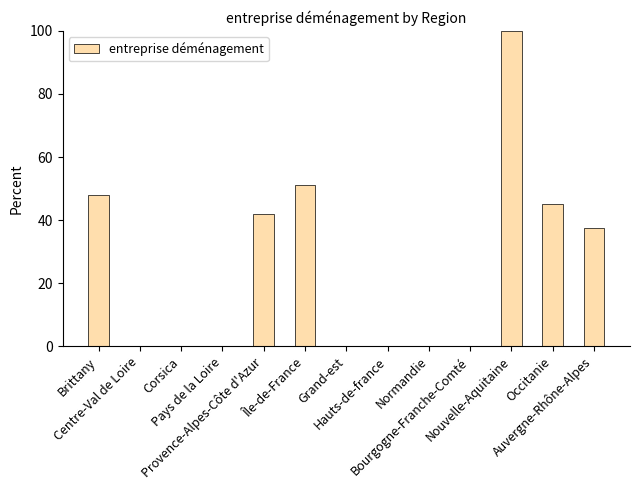

What is the greatest value displayed?

100.0